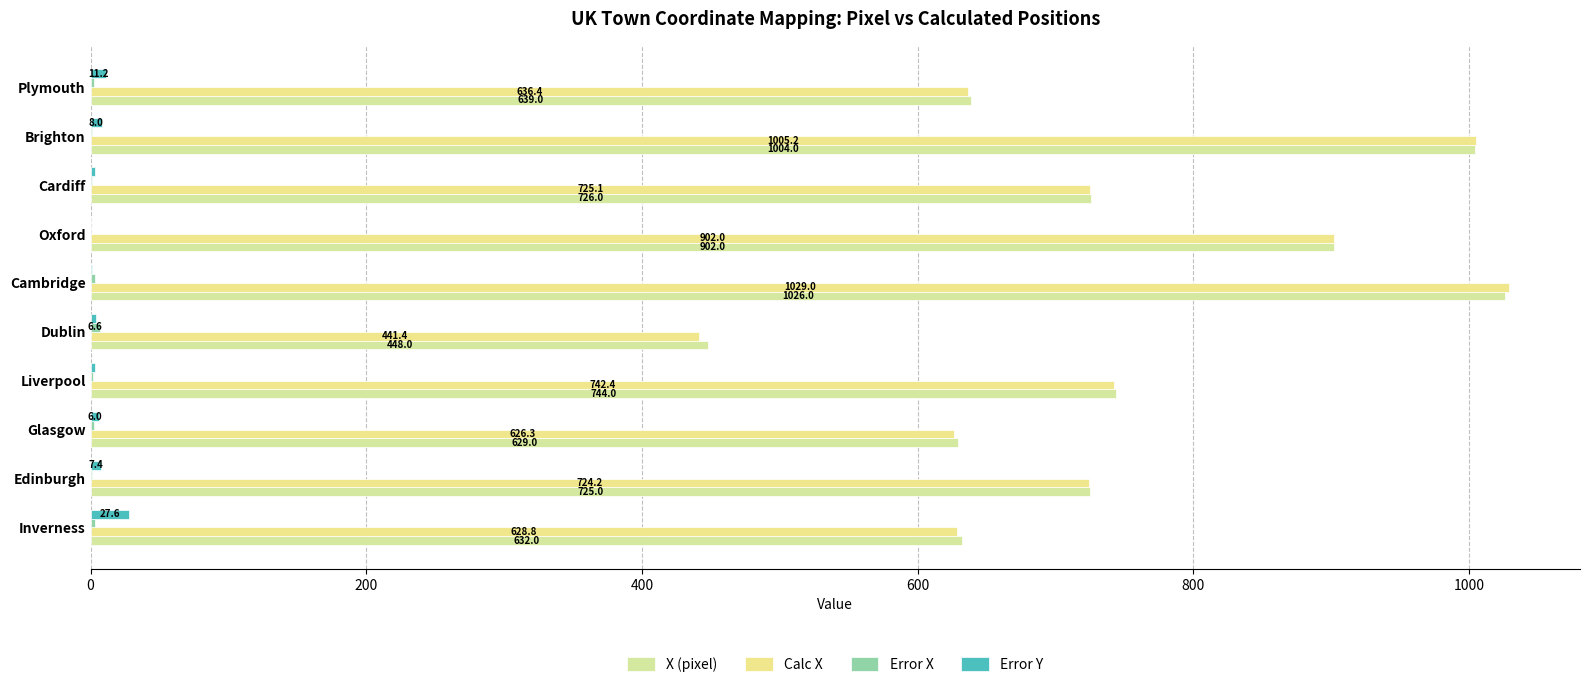

Which series has the largest total across all categories?

X (pixel)